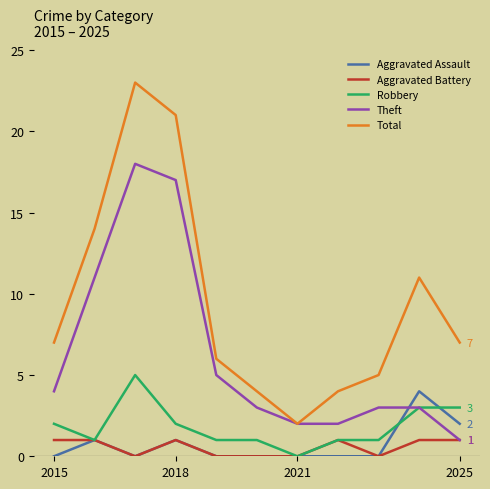

Which series has the largest range (max minus min)?

Total